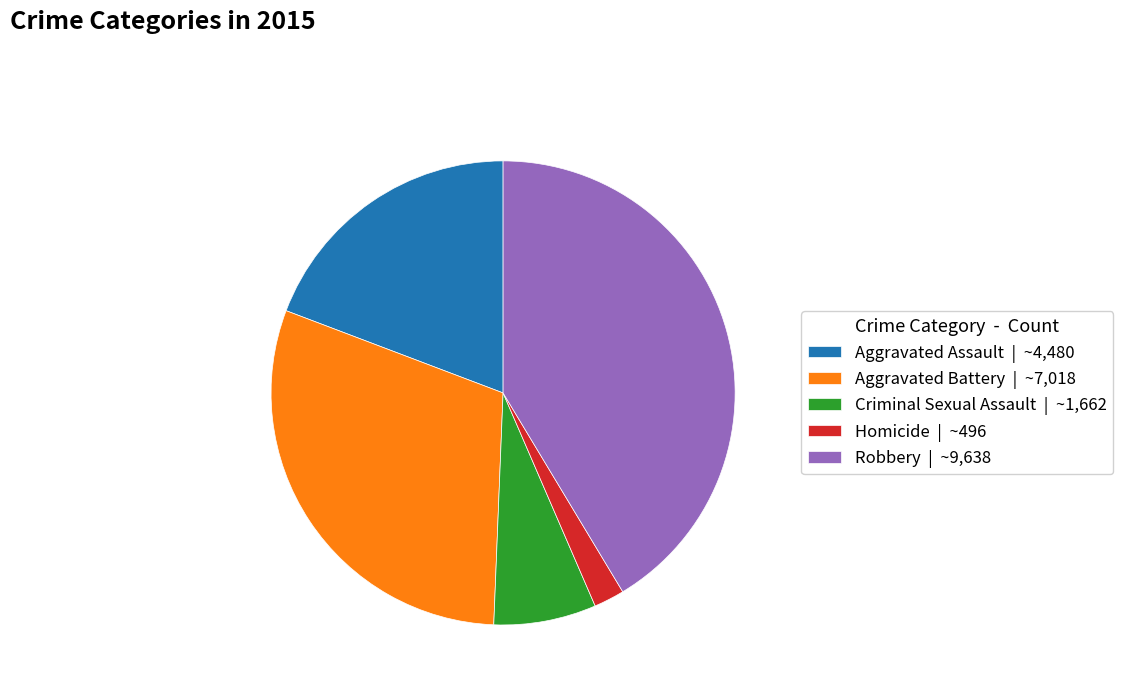

Rank the categories by value from lowest to highest.

Homicide, Criminal Sexual Assault, Aggravated Assault, Aggravated Battery, Robbery